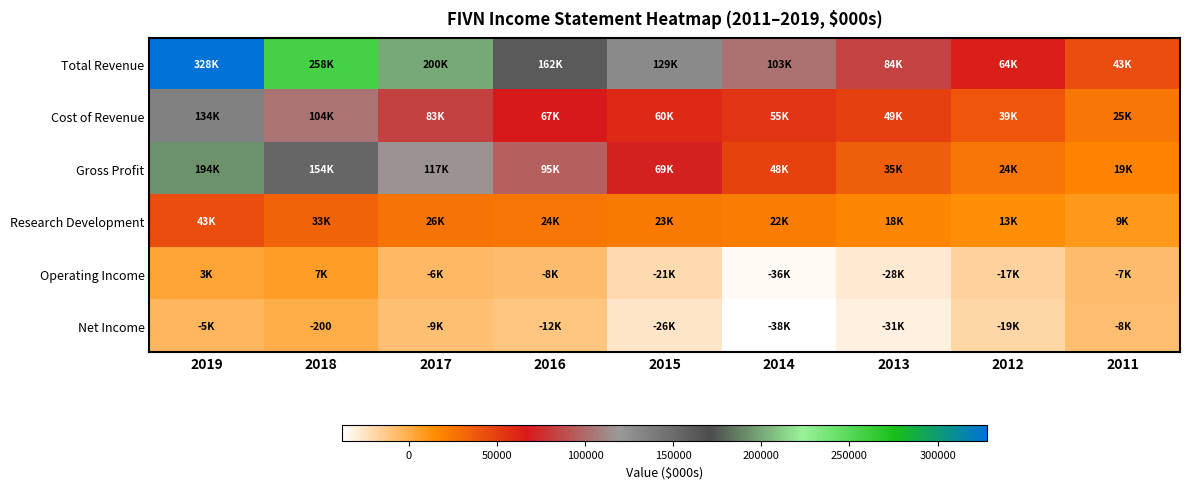

Between 2019 and 2018, which is larger?

2019